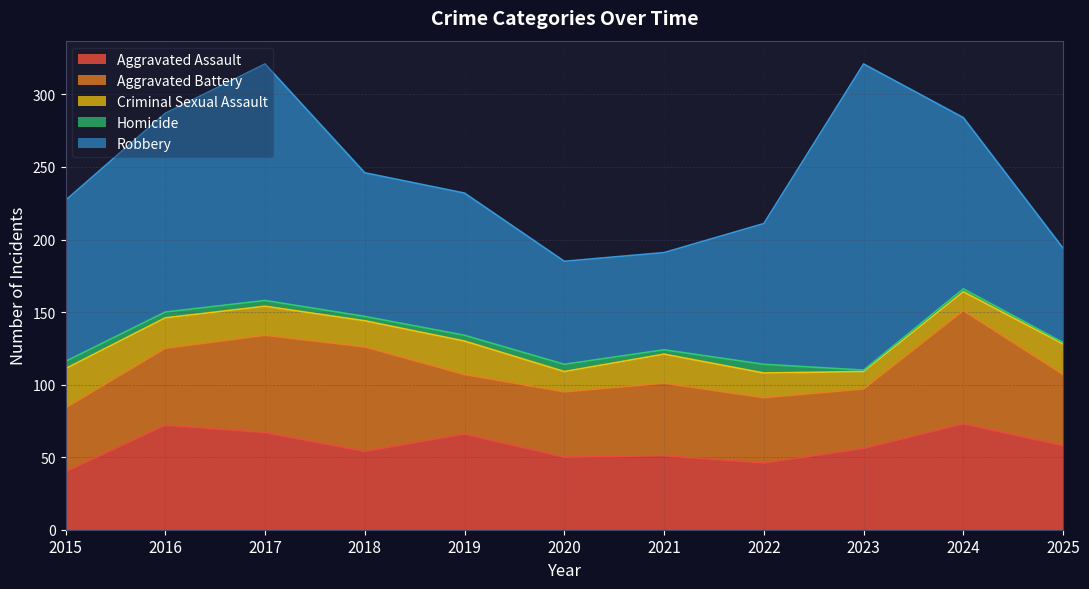

Rank the series by their maximum value, from lowest to highest.

Homicide, Criminal Sexual Assault, Aggravated Assault, Aggravated Battery, Robbery